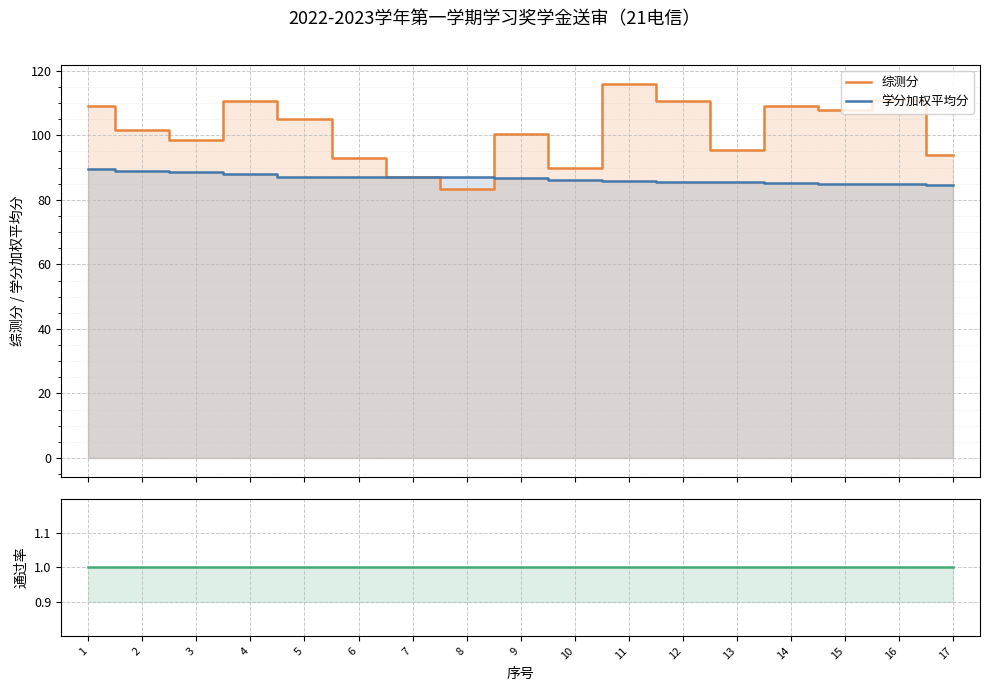

How many lines are shown in the chart?

3